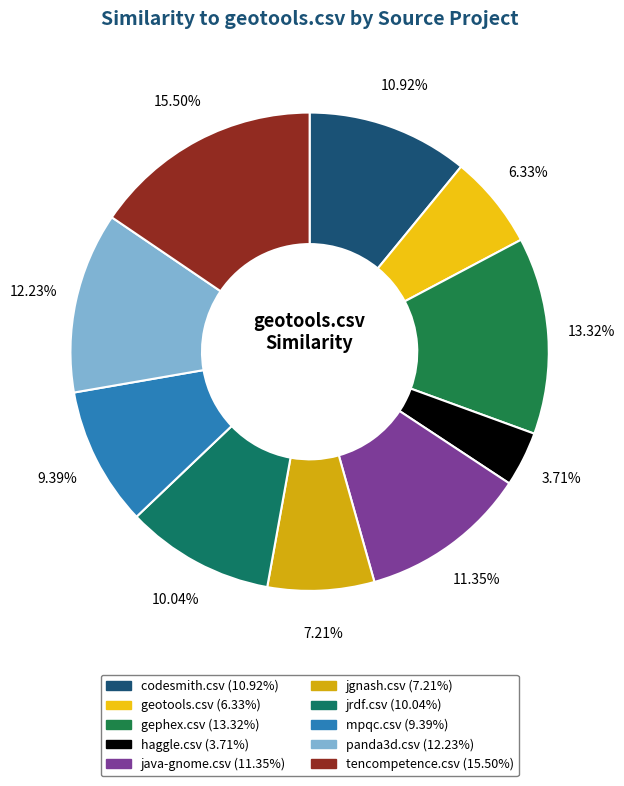

How many slices are in this pie chart?

10